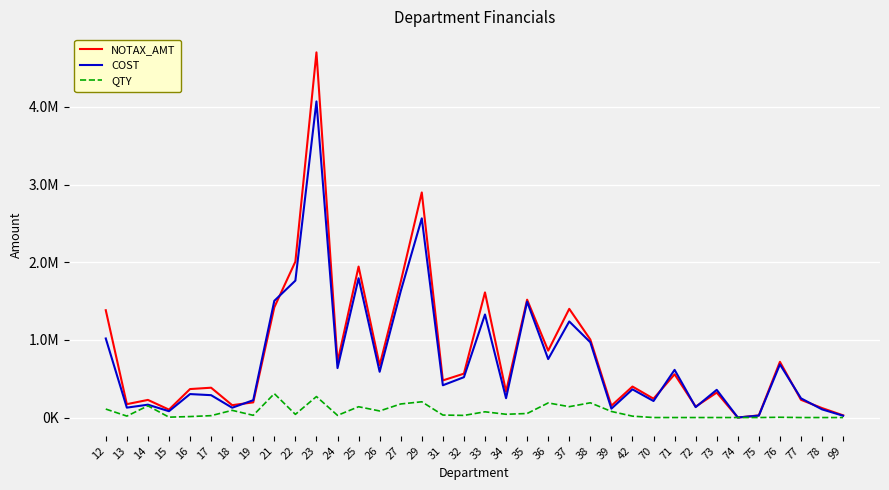

What are all the series names shown in the legend?

NOTAX_AMT, COST, QTY